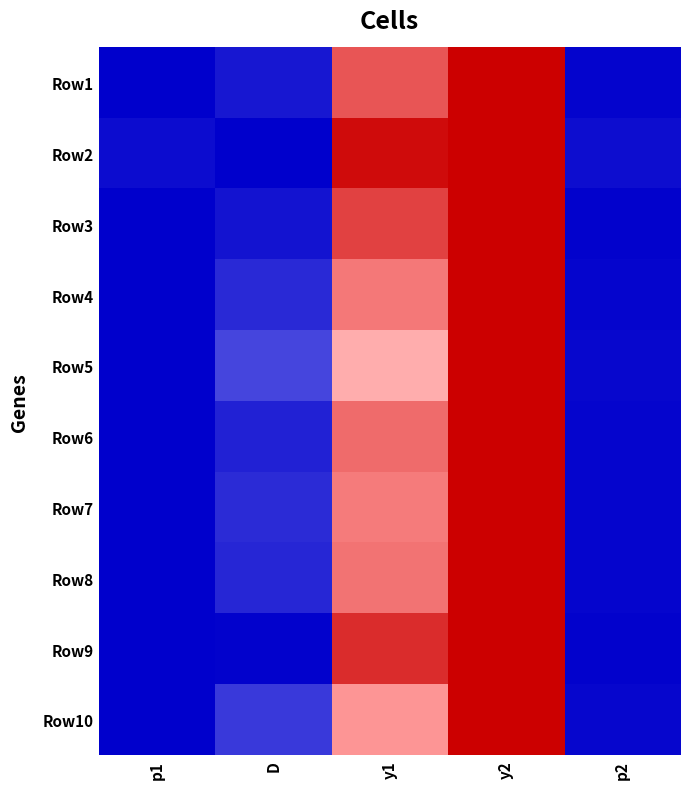

What is the difference between the highest and lowest values at y1?

0.3